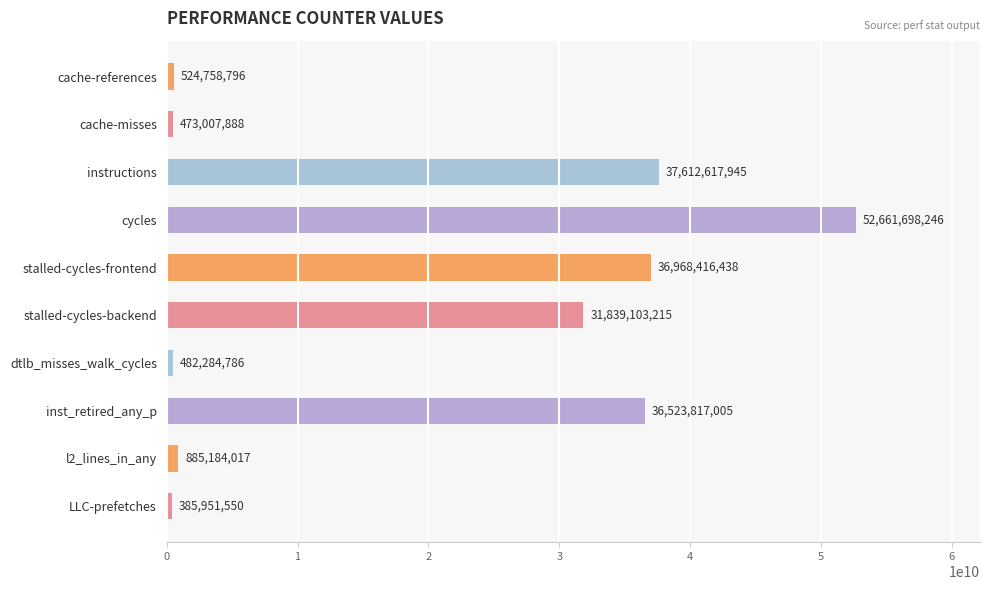

What is the difference between the second highest and minimum values?

37226666395